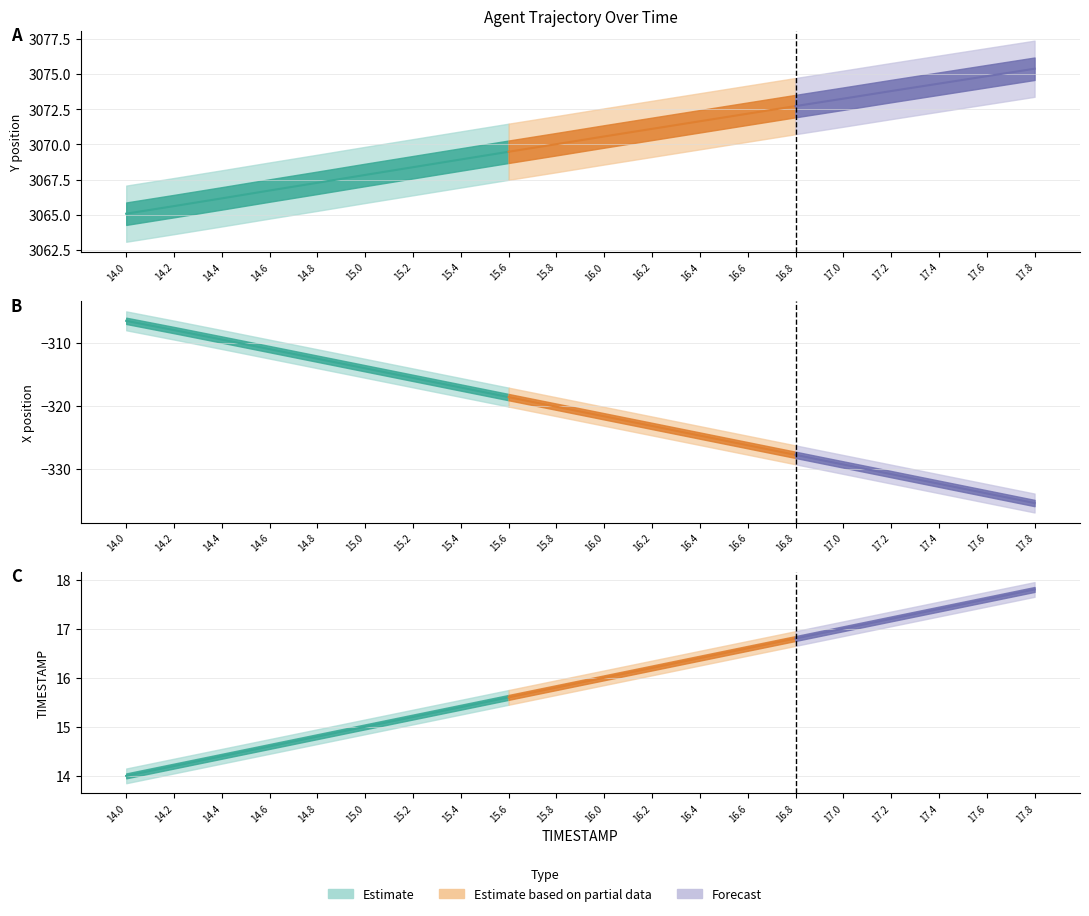

What is the minimum value shown in the chart?

-335.4